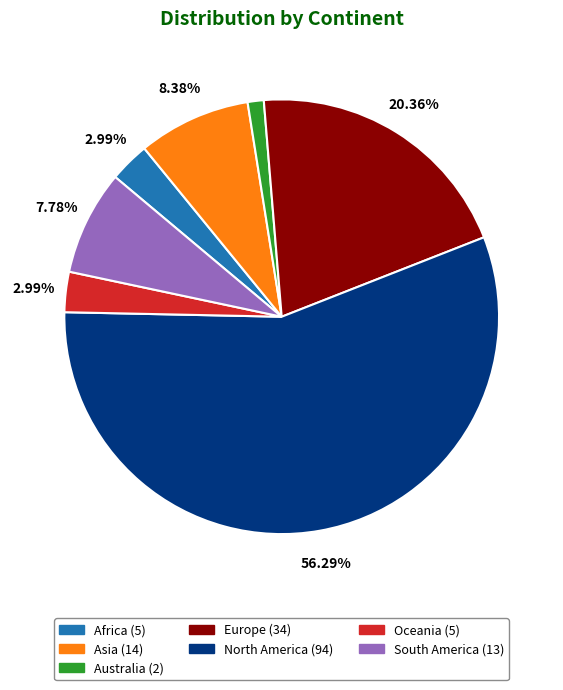

To the nearest percent, what is the average slice percentage?

14%